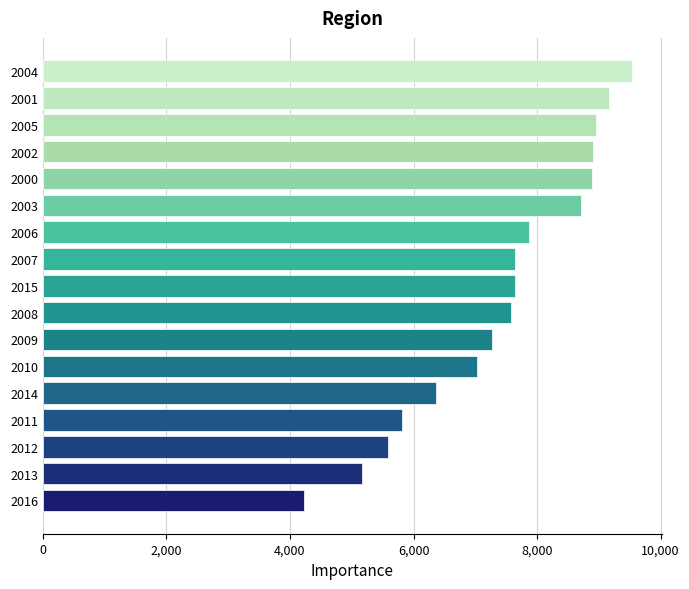

What is the difference between the second highest and second lowest values?

3996